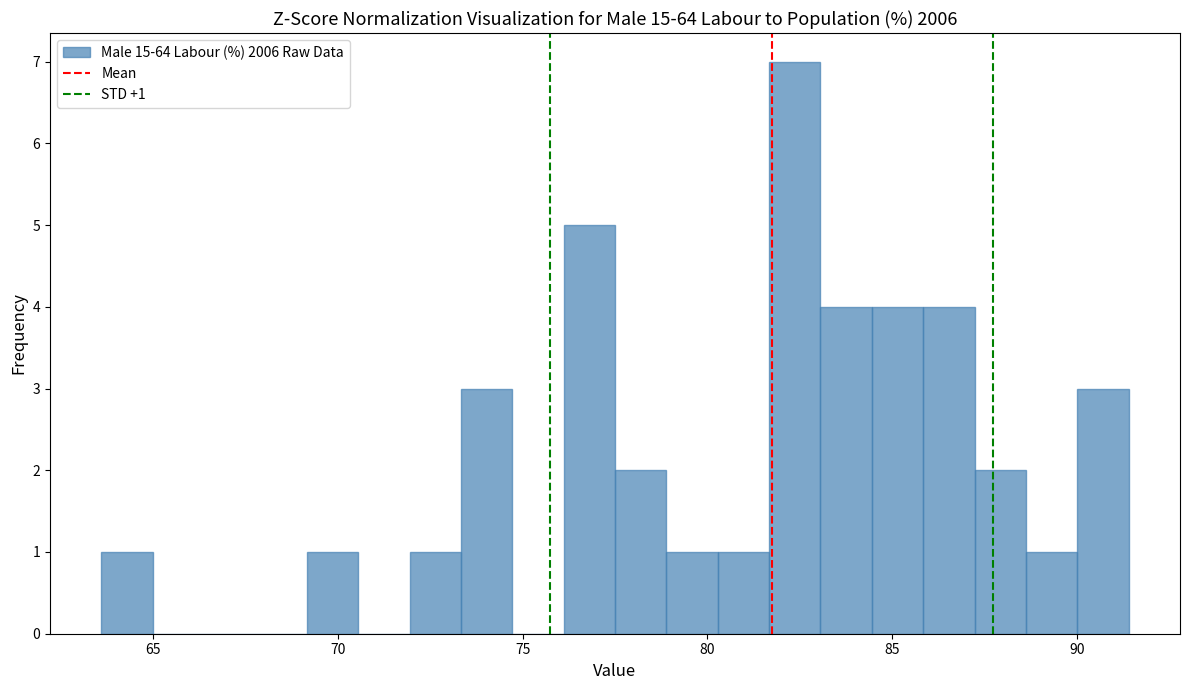

Read against the x-axis, roughly where is the centre of the tallest bar?

82.5